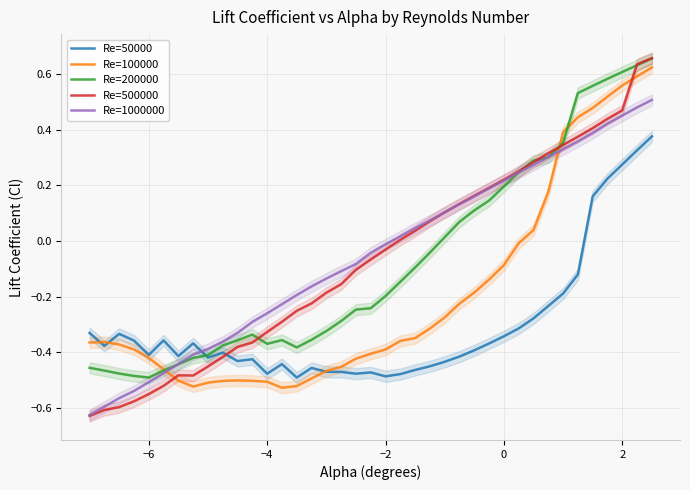

How many positive values does the Re=200000 series have?

15